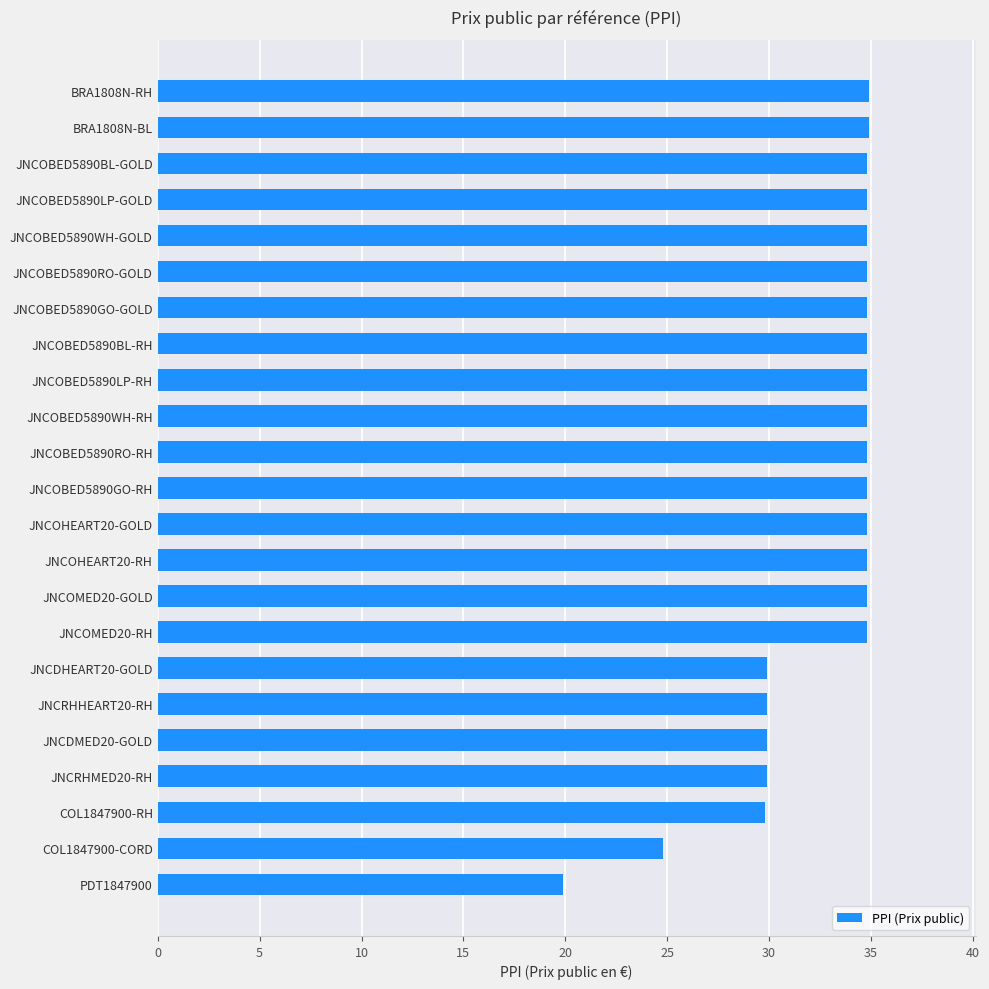

What is the average value?

32.7